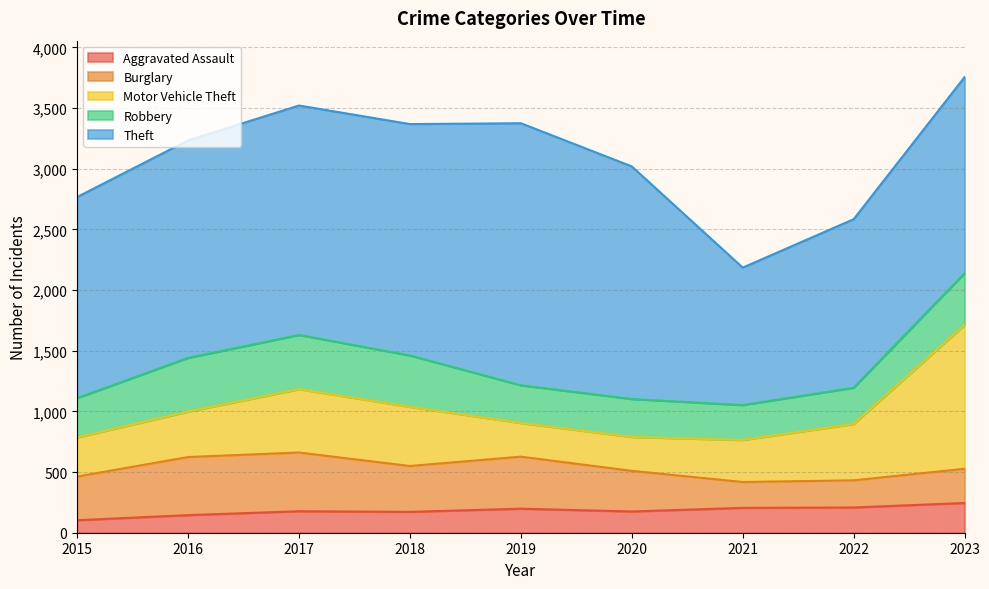

True or false: Burglary has a value of 360 at 2015.

True